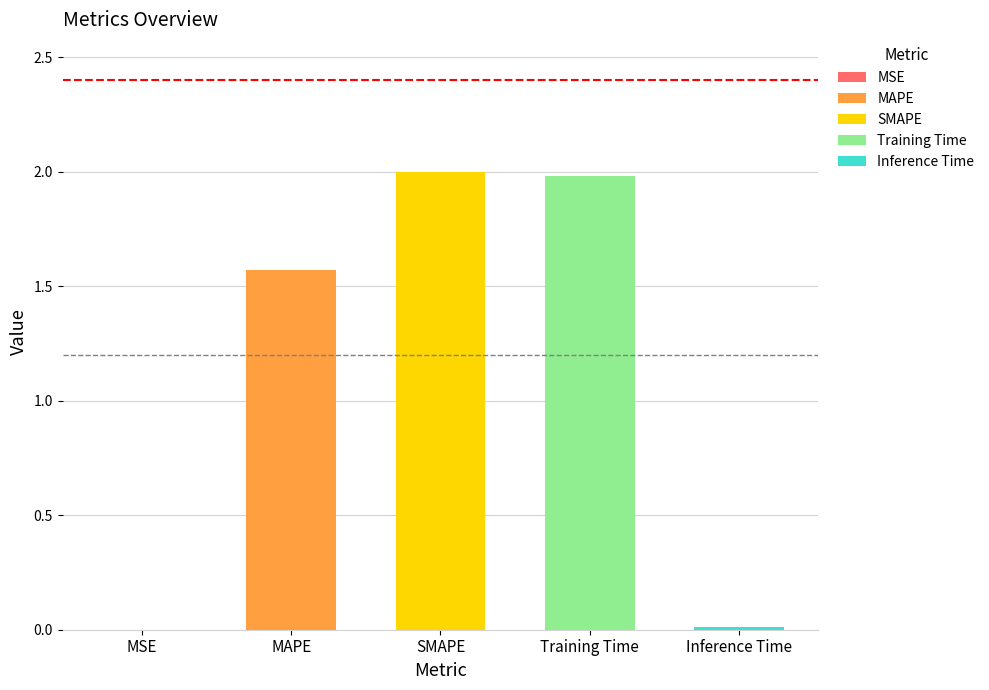

Where is the data nearest to the value 1?

MAPE